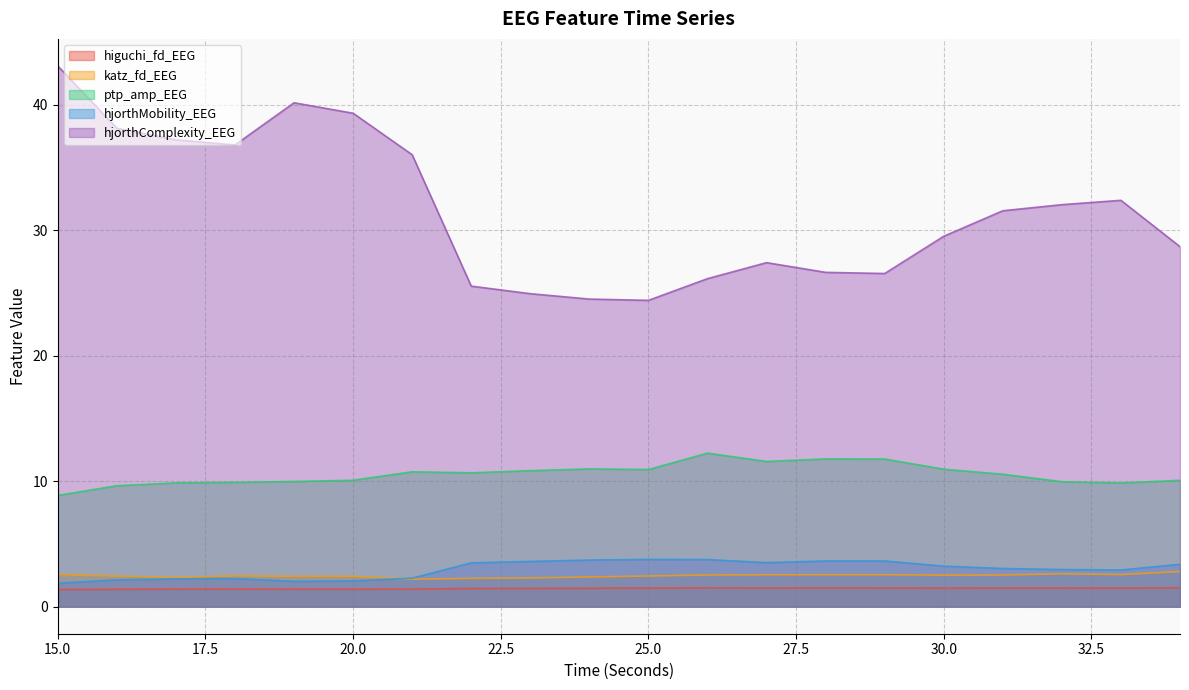

At which label does ptp_amp_EEG reach its peak?

26